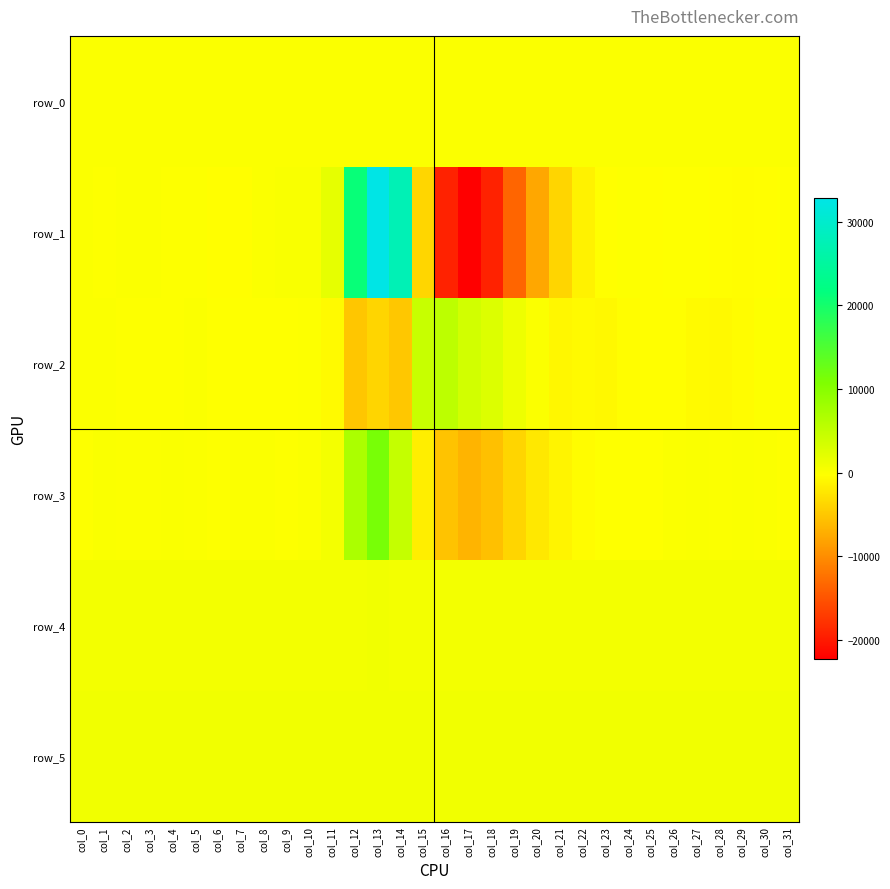

What is the average value of the row_0 series?

70.3